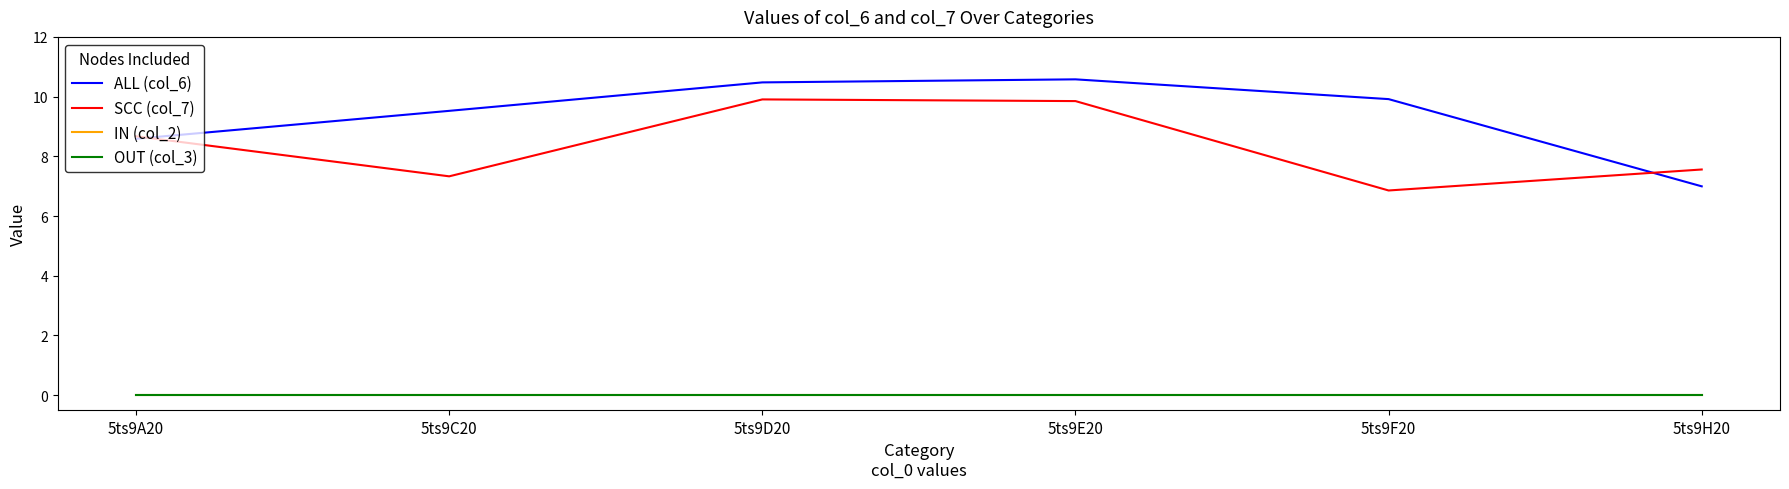

True or false: SCC (col_7) has more than 0 interior local peaks.

True